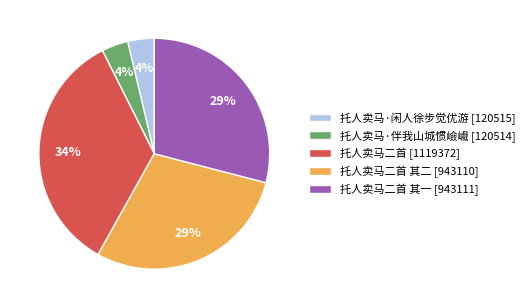

How many segments does this pie chart have?

5